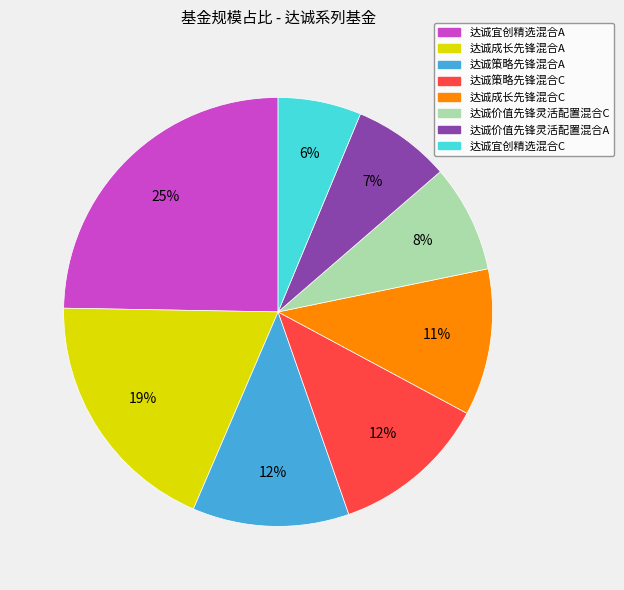

Count the number of slices in the pie.

8